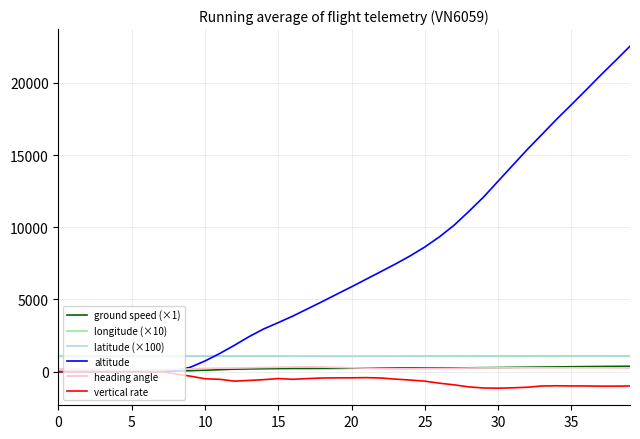

Which series has the largest total across all categories?

altitude